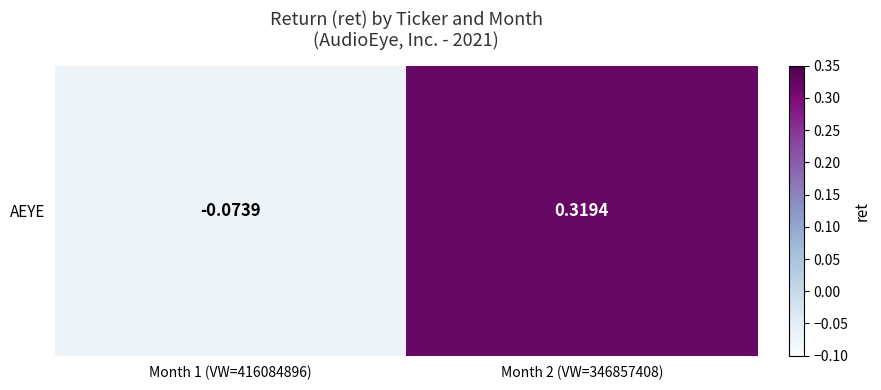

How many series are shown in this chart?

1